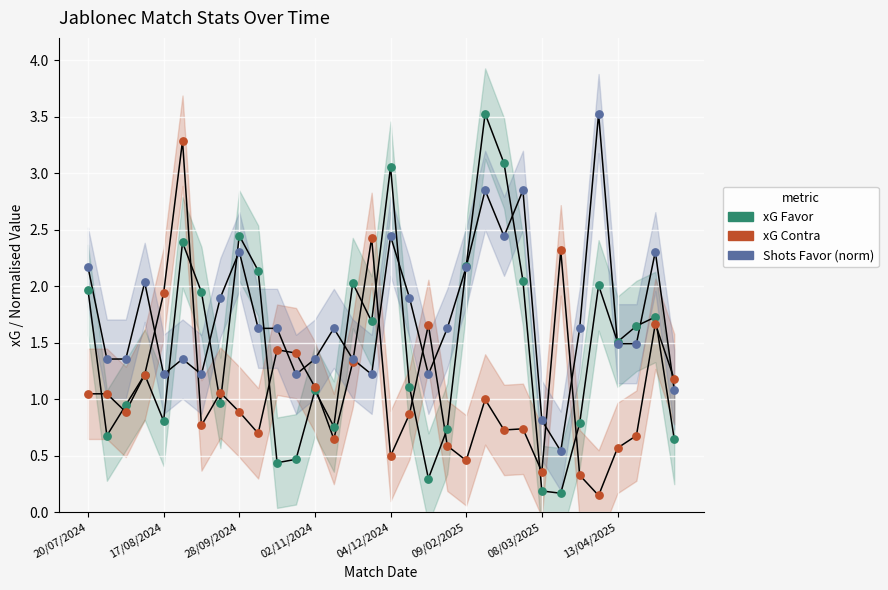

Which series has the widest spread of Y values?

xG Favor